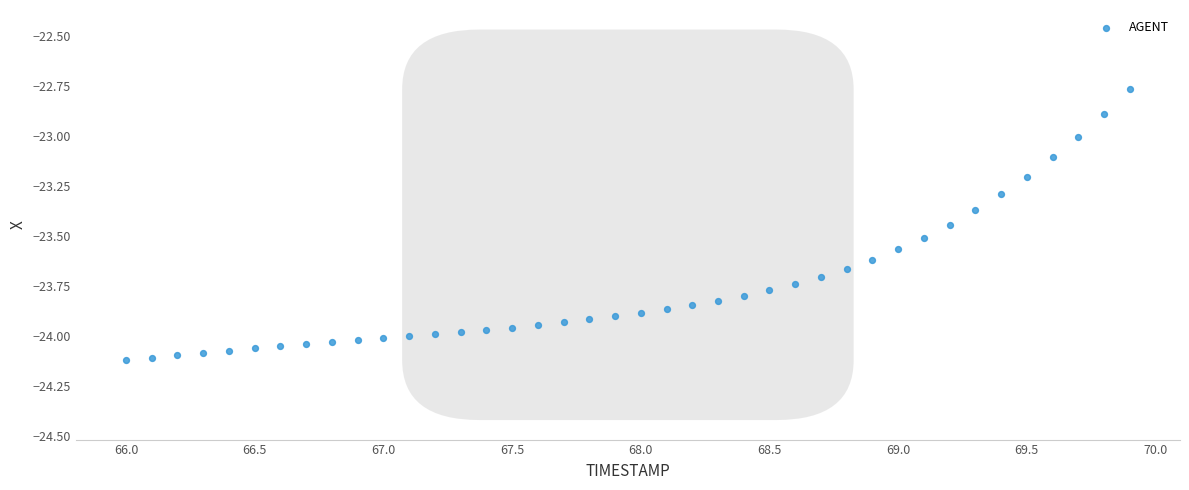

What is the range of Y values (max minus min)?

1.4